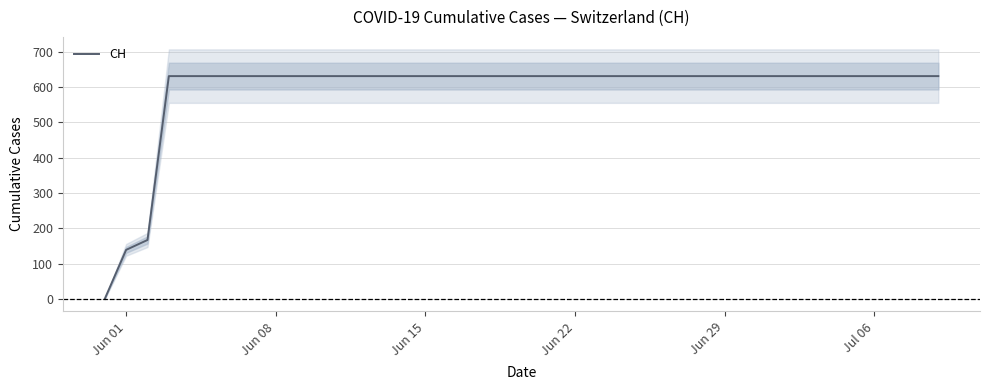

What is the average value?

591